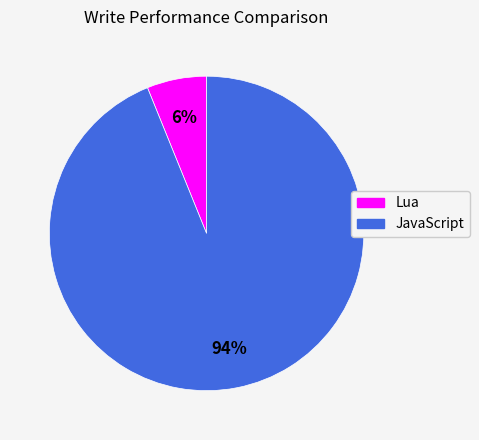

Combined, do JavaScript and Lua account for over 50%?

Yes